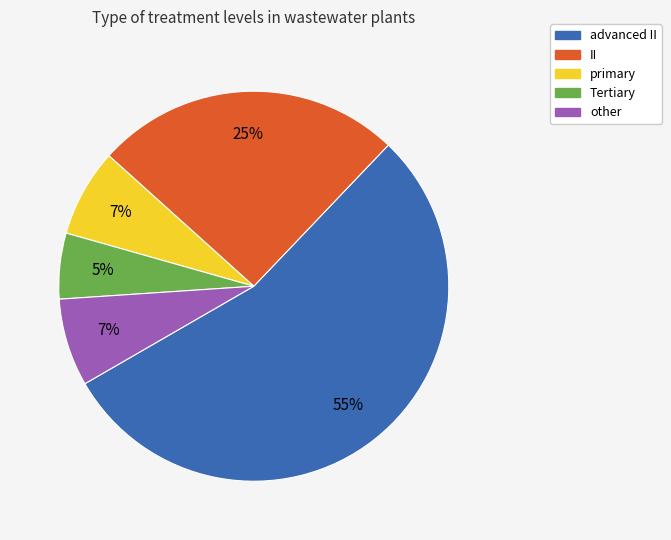

Does any single category account for the majority?

Yes